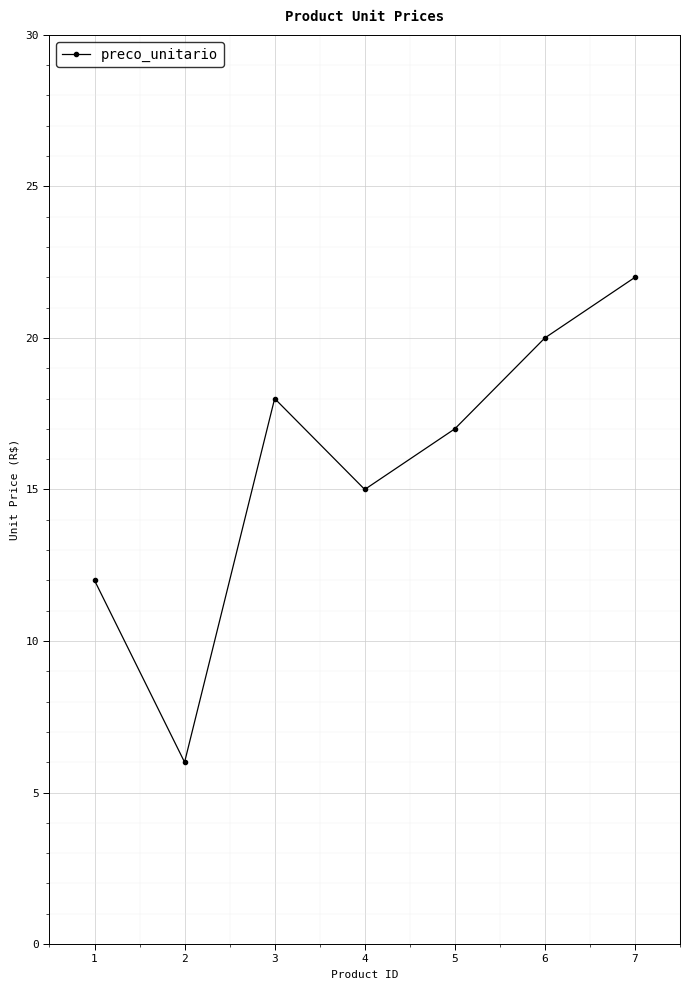

What is the value of the 4th point from the left?

15